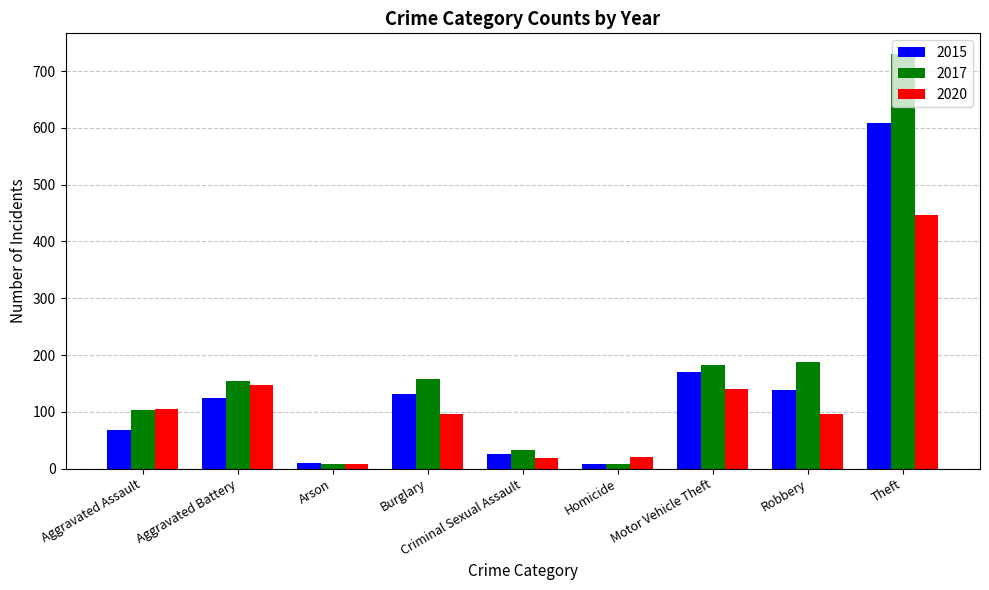

The value of 2020 at Burglary is 96. True or false?

True